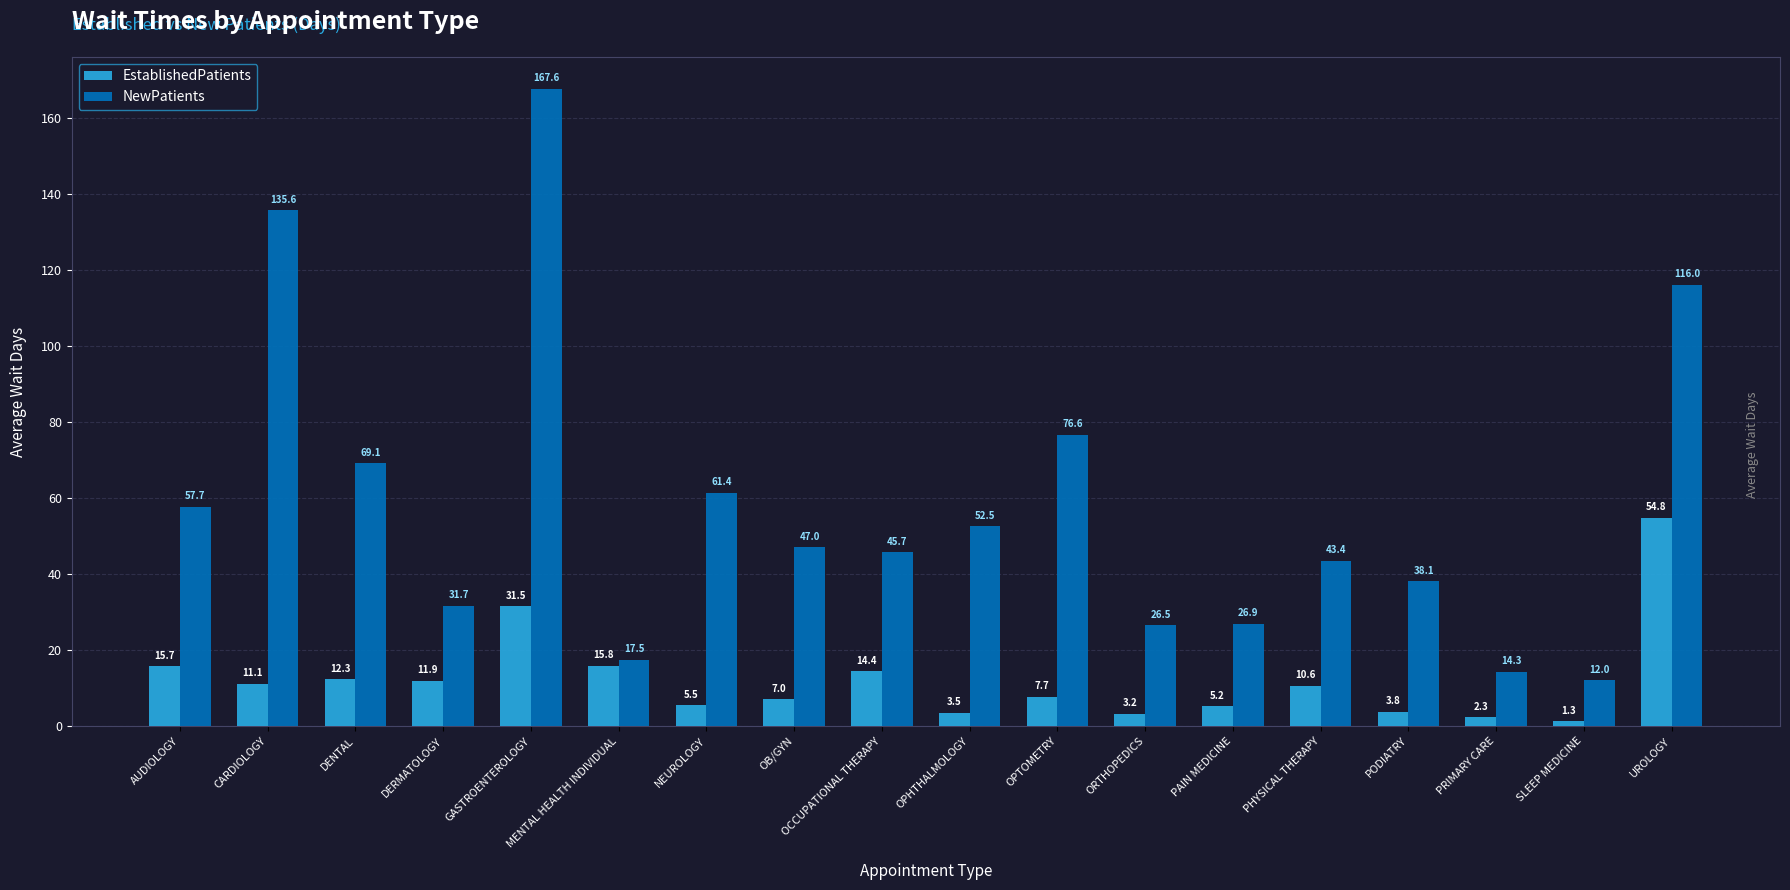

The value of NewPatients at PAIN MEDICINE is 8.4. True or false?

False